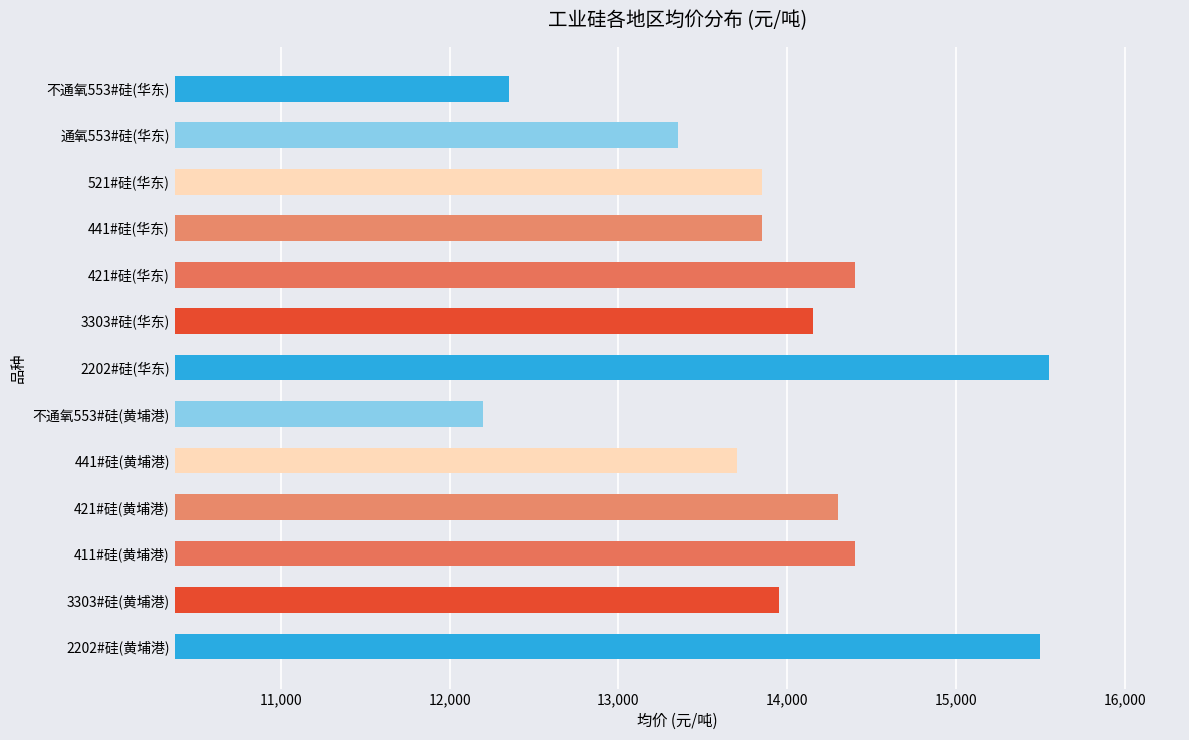

Which category has the lowest value across all series?

不通氧553#硅(黄埔港)